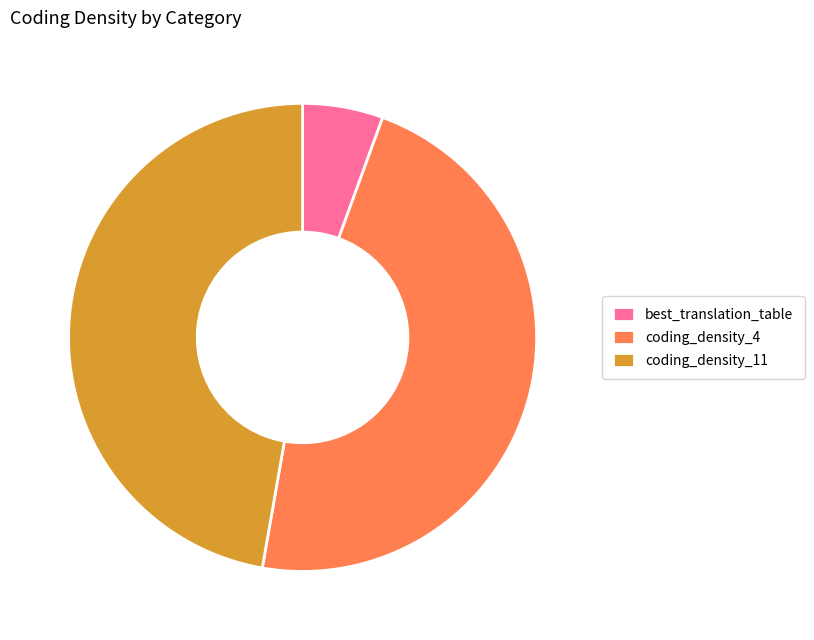

Is best_translation_table the majority of the pie?

No